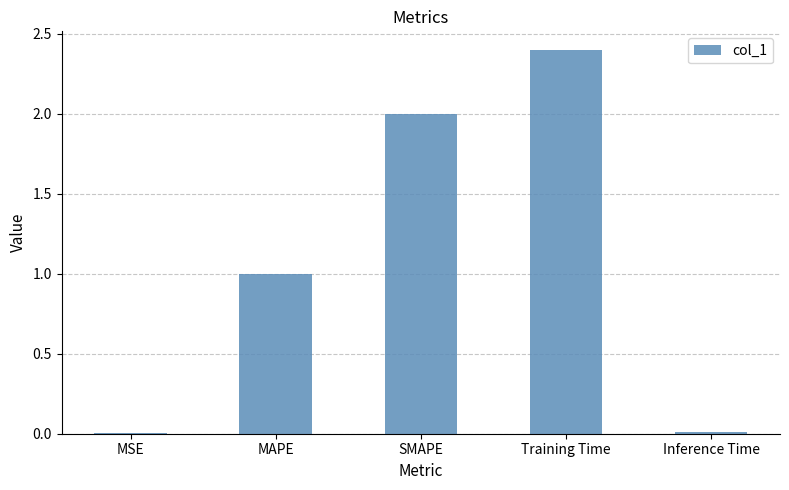

Which category has the highest value across all series?

Training Time